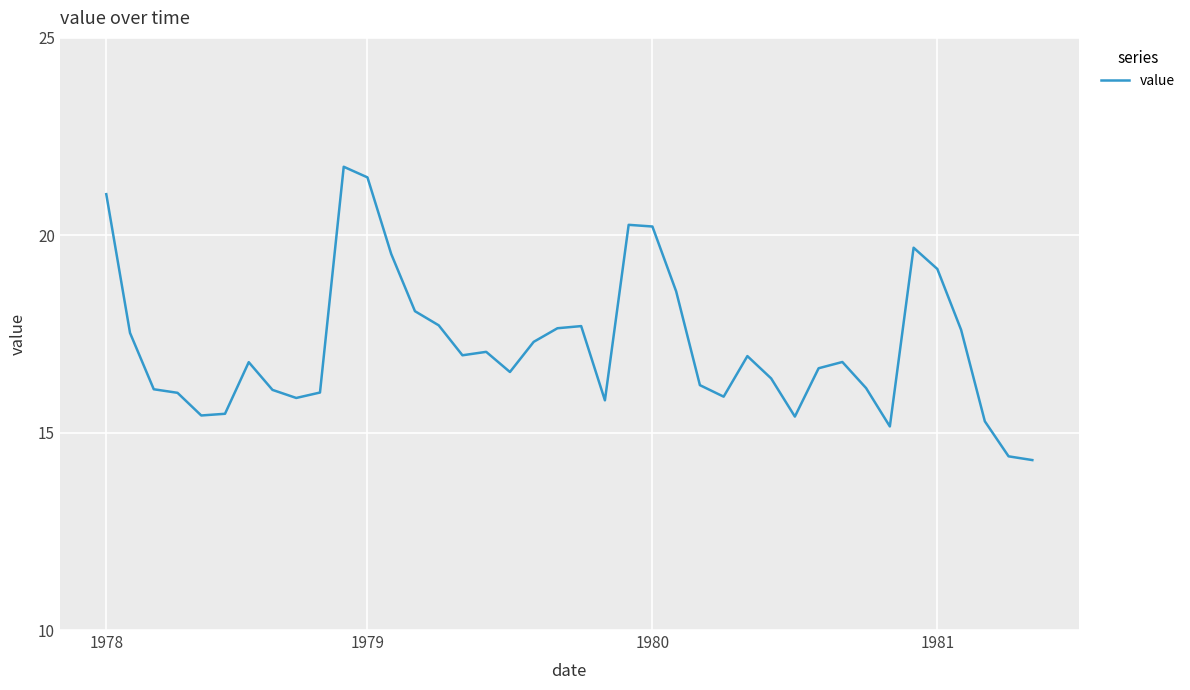

What is the difference between the maximum and minimum values?

7.4